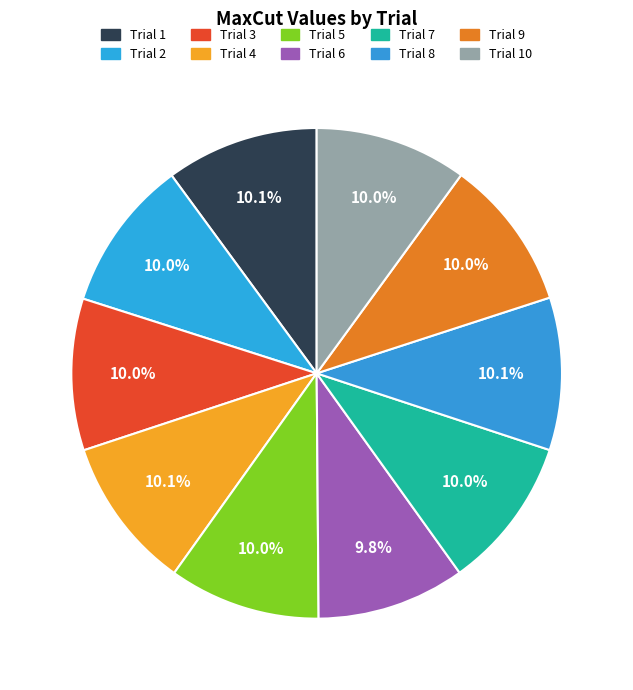

How many slices are in this pie chart?

10